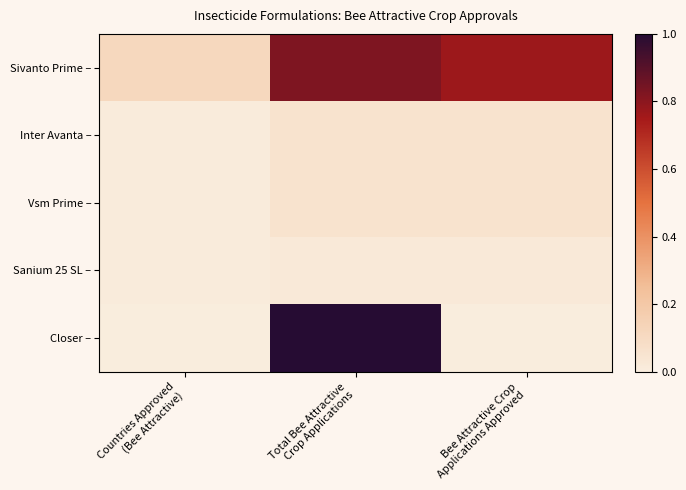

What is the difference between the highest and lowest values at Bee Attractive Crop
Applications Approved?

66